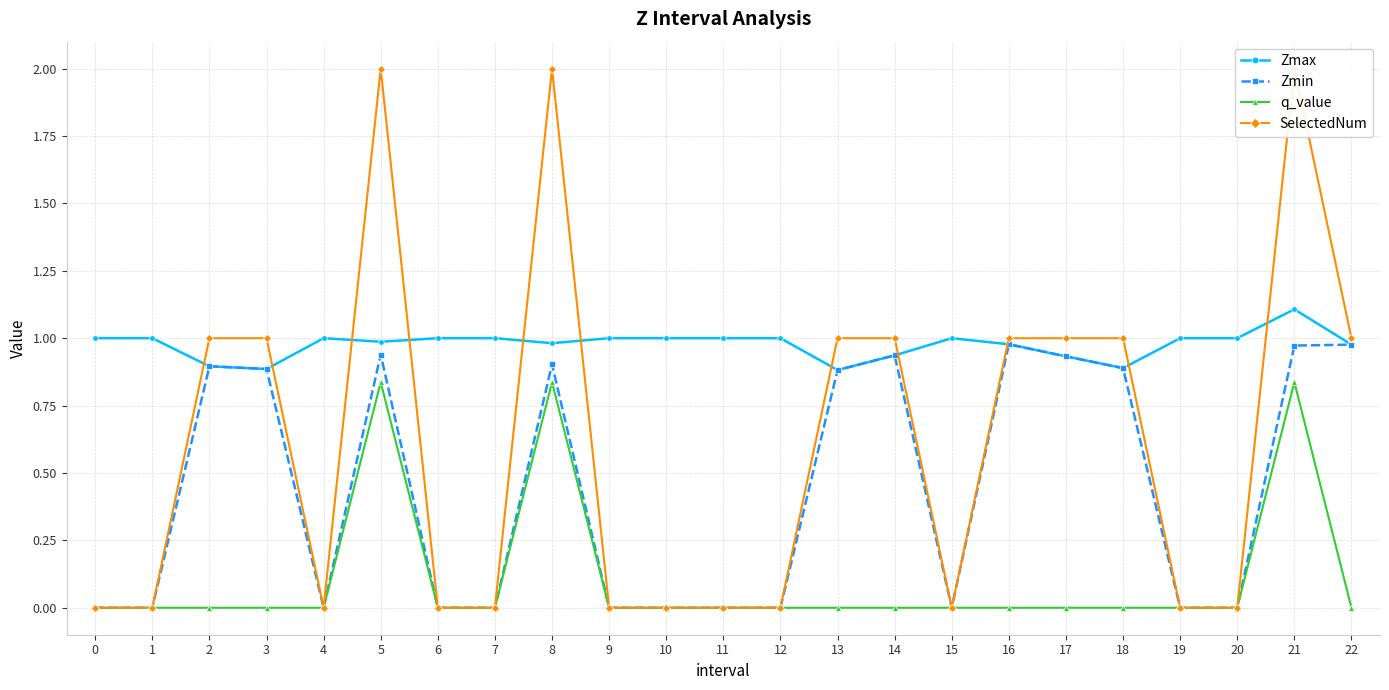

Reading right to left, extract all data points from this chart.

Zmax: 1.0	1.1	1.0	1.0	0.9	0.9	1.0	1.0	0.9	0.9	1.0	1.0	1.0	1.0	1.0	1.0	1.0	1.0	1.0	0.9	0.9	1.0	1.0
Zmin: 1.0	1.0	0.0	0.0	0.9	0.9	1.0	0.0	0.9	0.9	0.0	0.0	0.0	0.0	0.9	0.0	0.0	0.9	0.0	0.9	0.9	0.0	0.0
q_value: 0.0	0.8	0.0	0.0	0.0	0.0	0.0	0.0	0.0	0.0	0.0	0.0	0.0	0.0	0.8	0.0	0.0	0.8	0.0	0.0	0.0	0.0	0.0
SelectedNum: 1.0	2.0	0.0	0.0	1.0	1.0	1.0	0.0	1.0	1.0	0.0	0.0	0.0	0.0	2.0	0.0	0.0	2.0	0.0	1.0	1.0	0.0	0.0